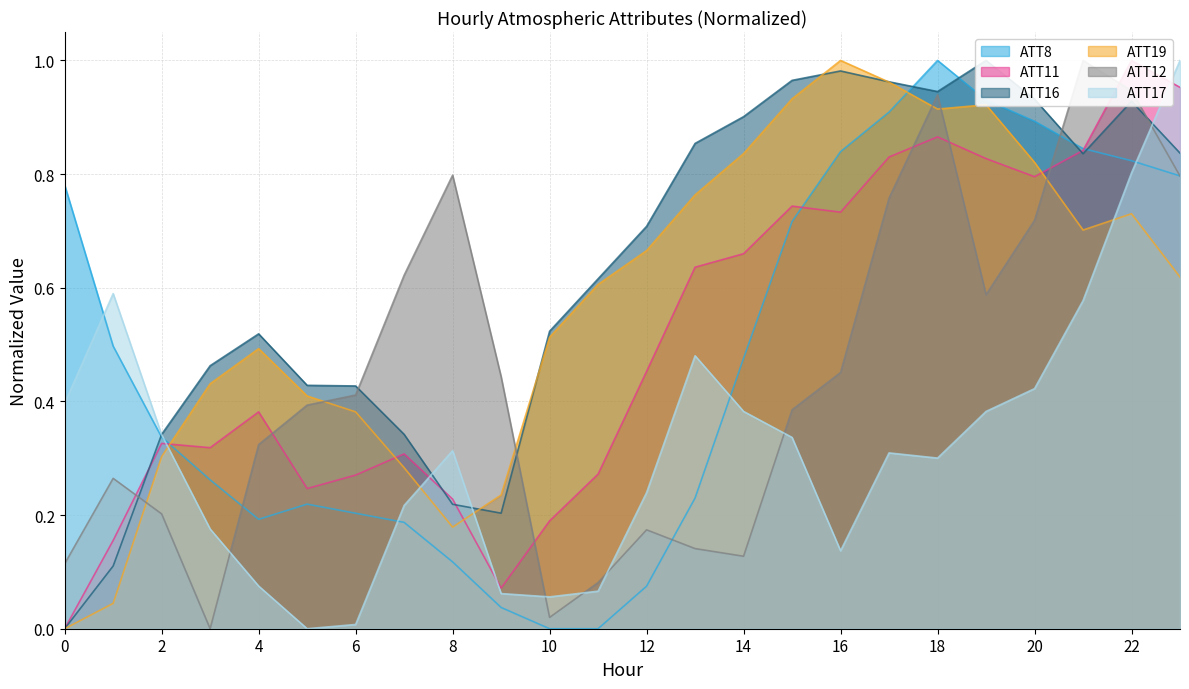

What is the spread (max minus min) of values at 7?

0.4